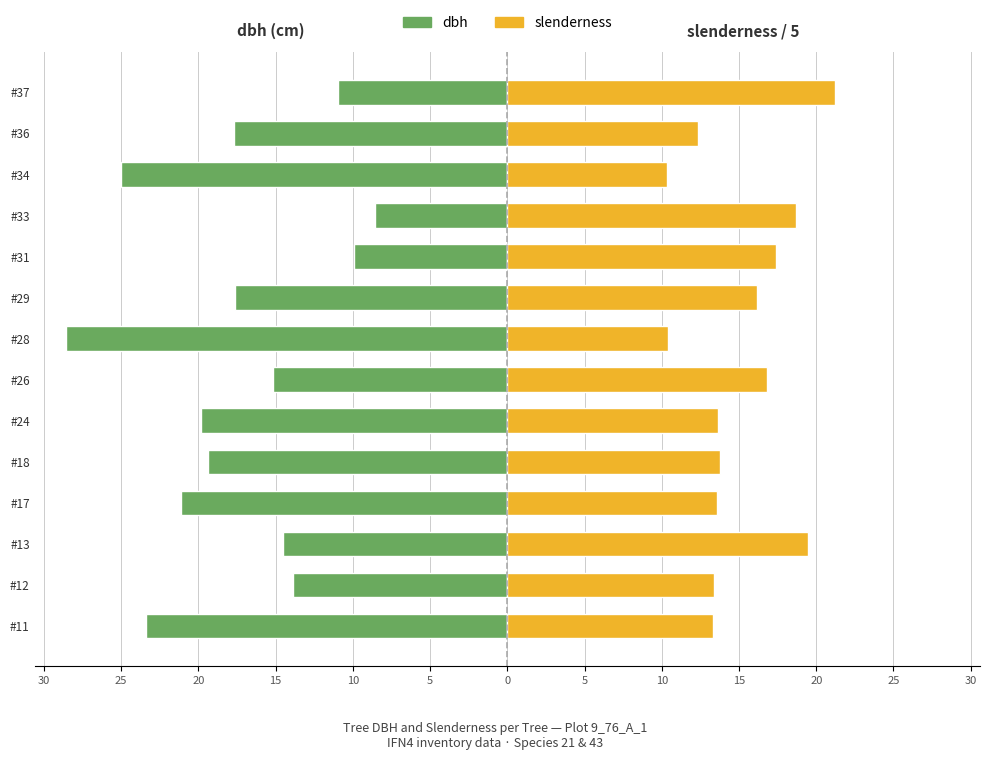

What is the label of the 1st bar from the right?

13